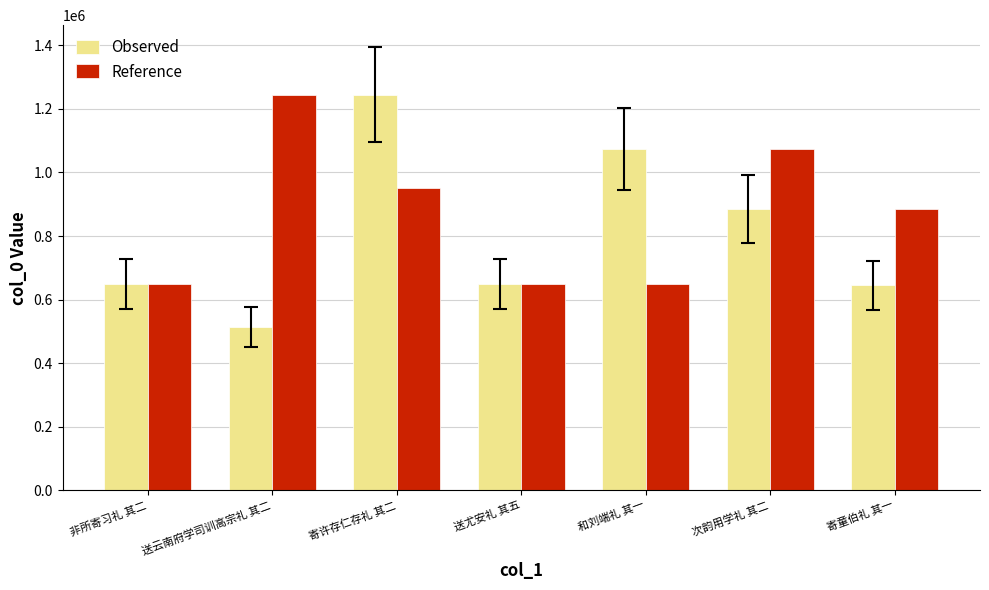

How many distinct data groups are displayed?

2